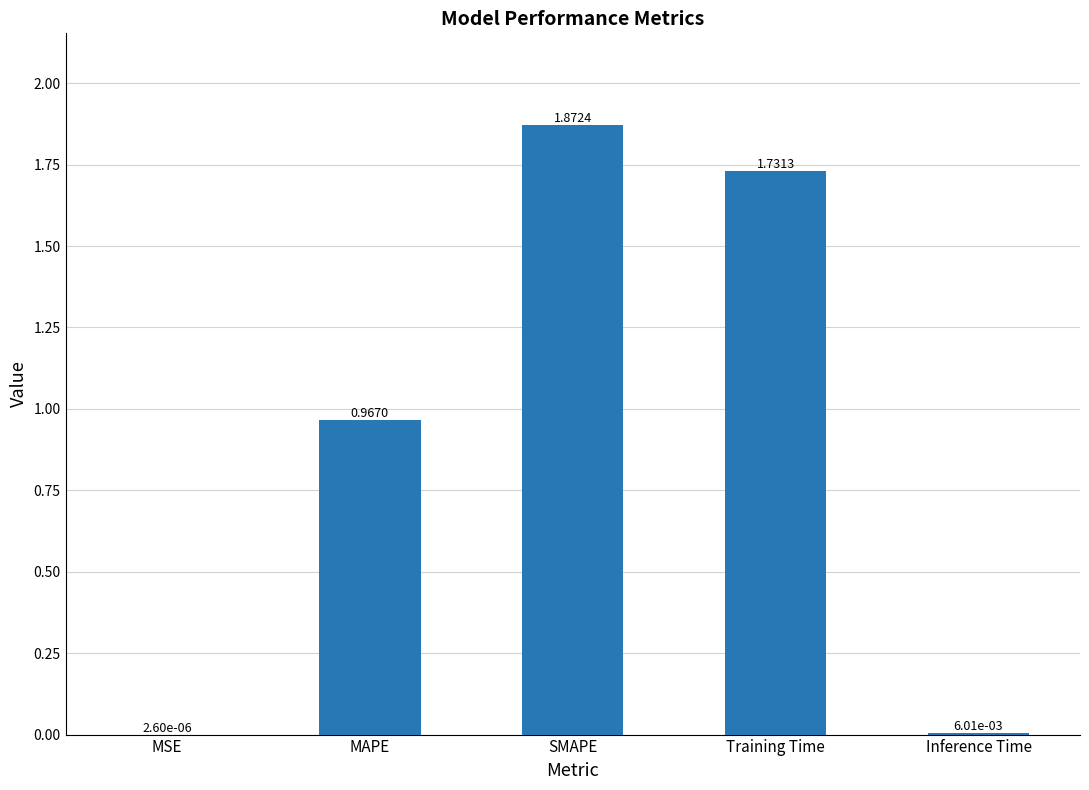

At which category does the chart reach its peak across all series?

SMAPE